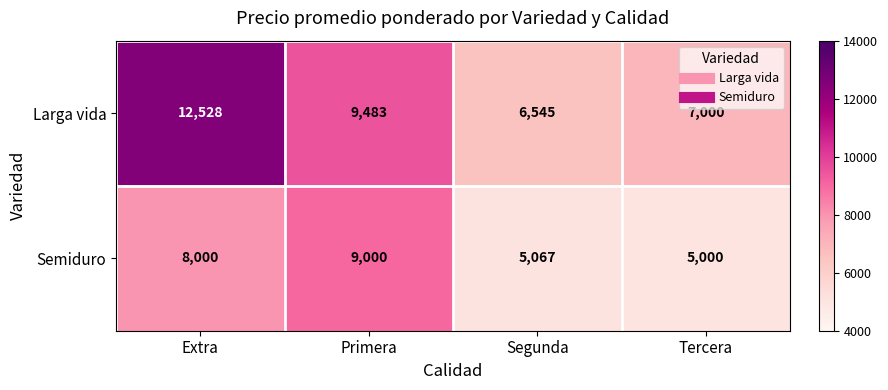

Rank the series by their maximum value, from lowest to highest.

Semiduro, Larga vida